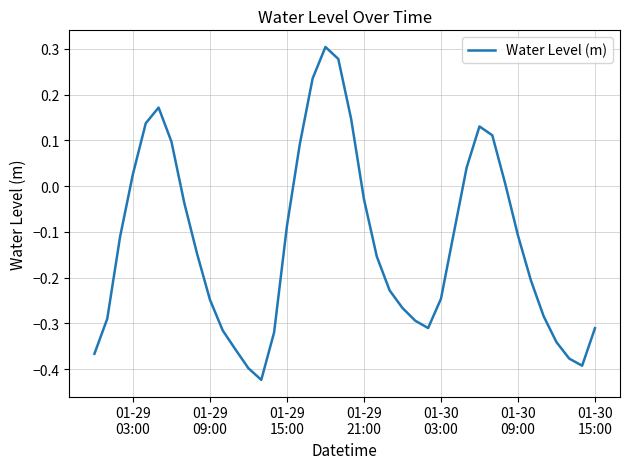

What is the difference between the maximum and minimum values?

0.7